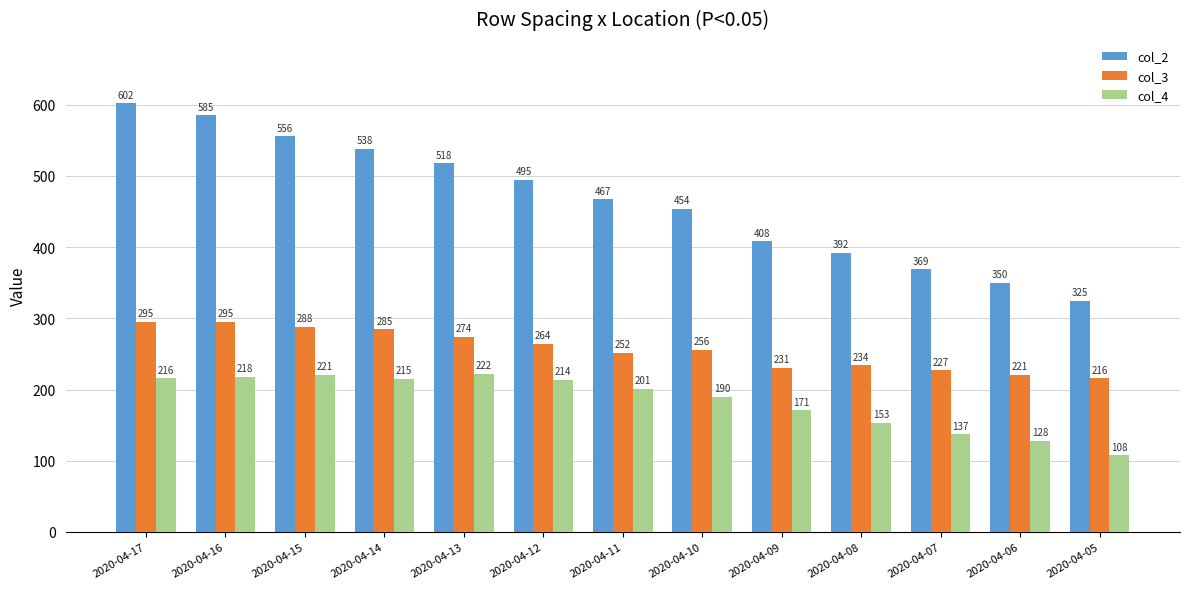

Is it true that col_4 equals 73 at 2020-04-06?

False